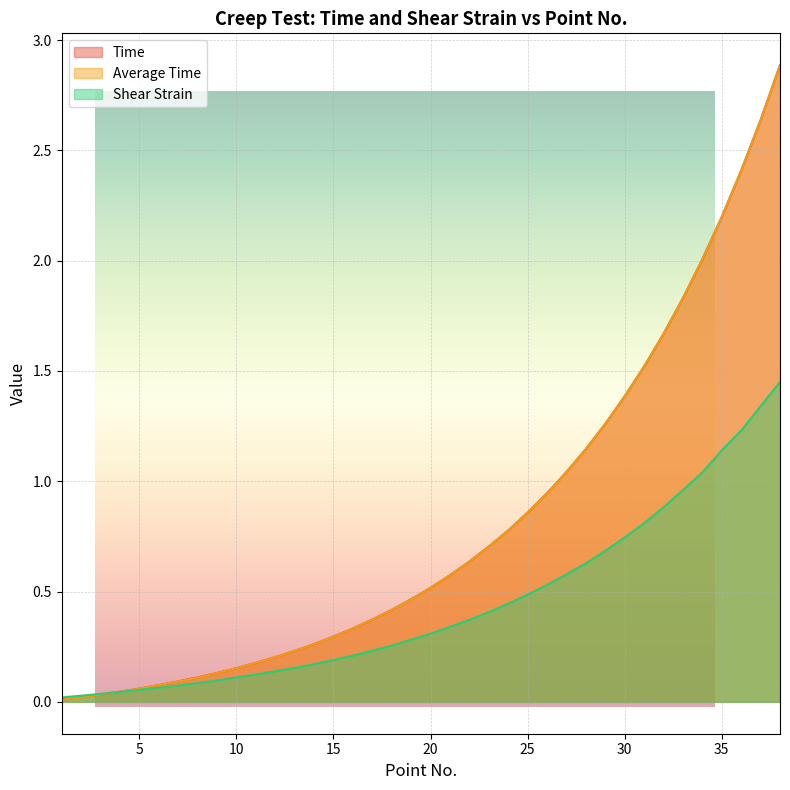

What is the difference between the second highest and minimum values in the Average Time series?

2.6